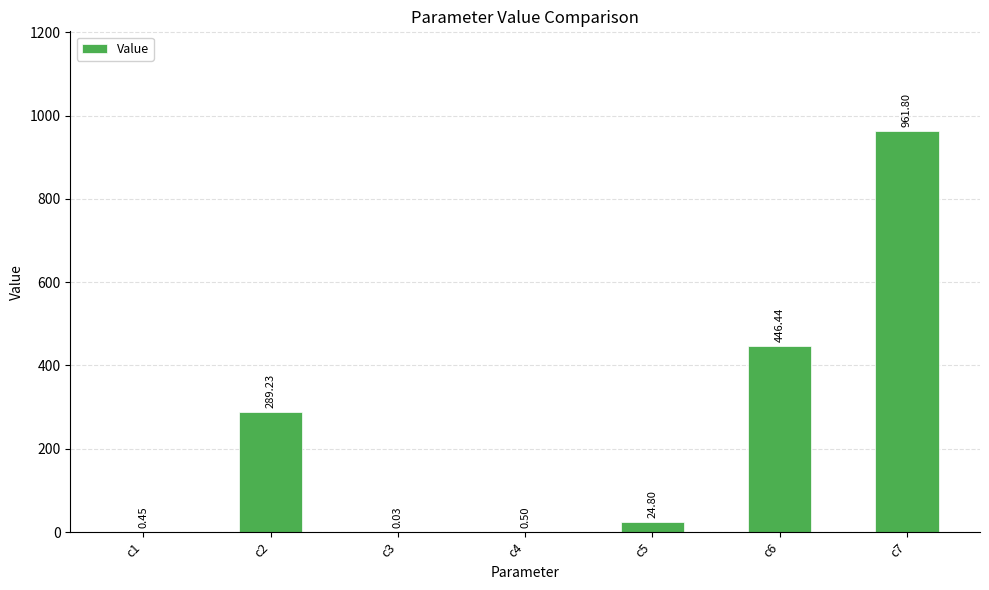

Read the value at c6.

446.4